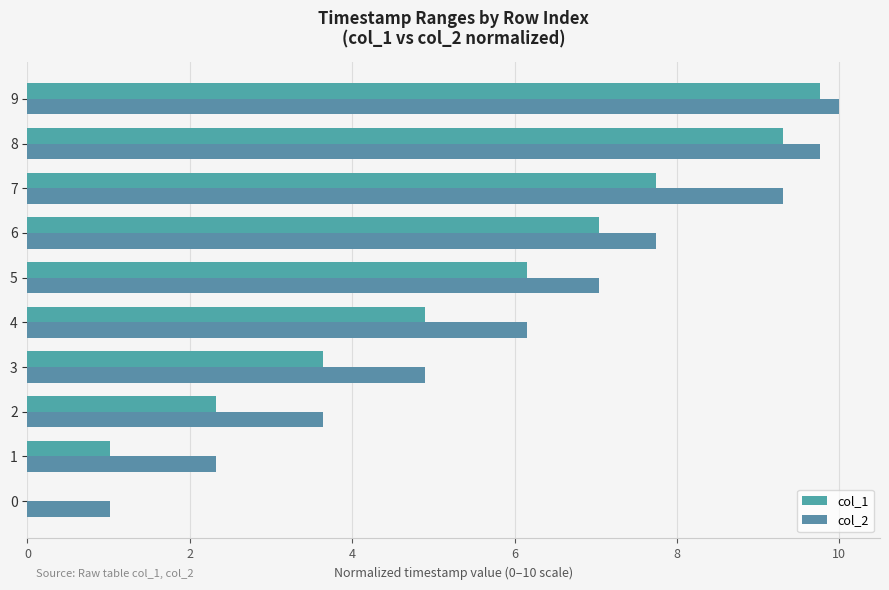

How many categories are shown in the chart?

10